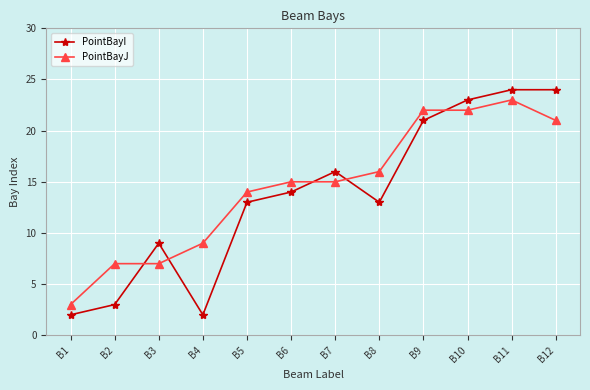

What is the difference between the highest and lowest values at B12?

3